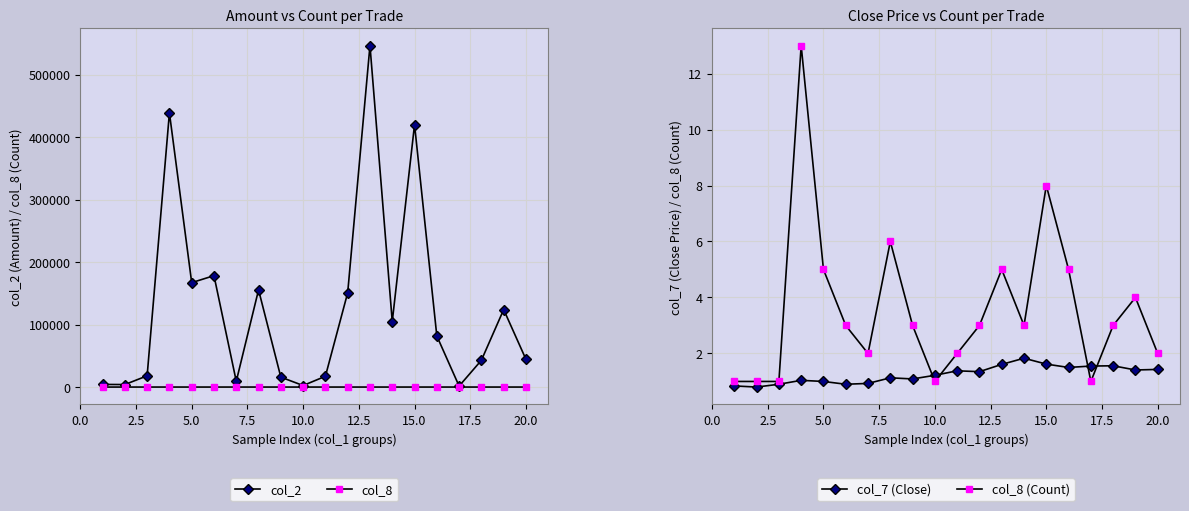

Which series has the largest total across all categories?

col_2